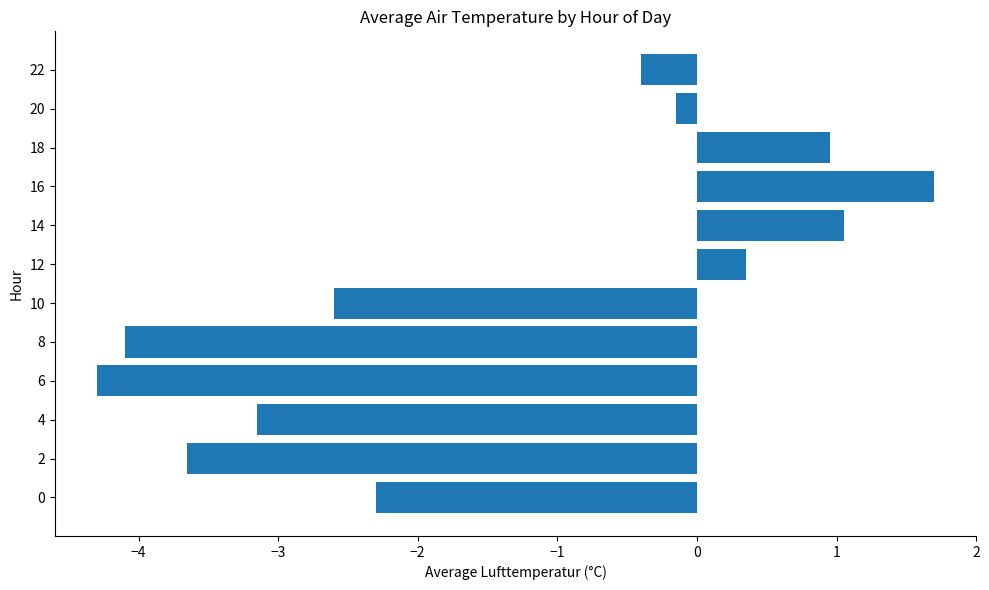

What is the difference between the maximum and minimum values?

6.0